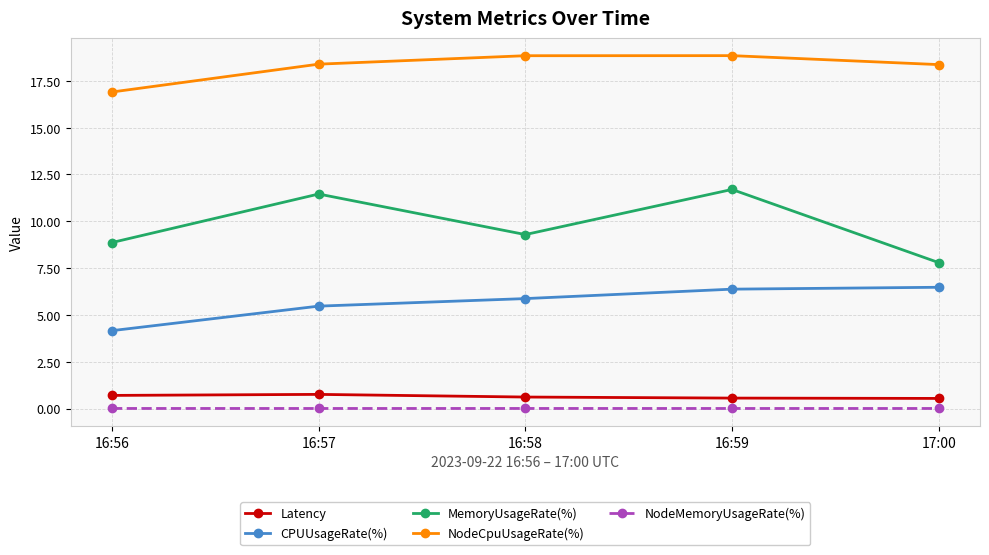

Which series changed the most between 16:59 and 17:00?

MemoryUsageRate(%)